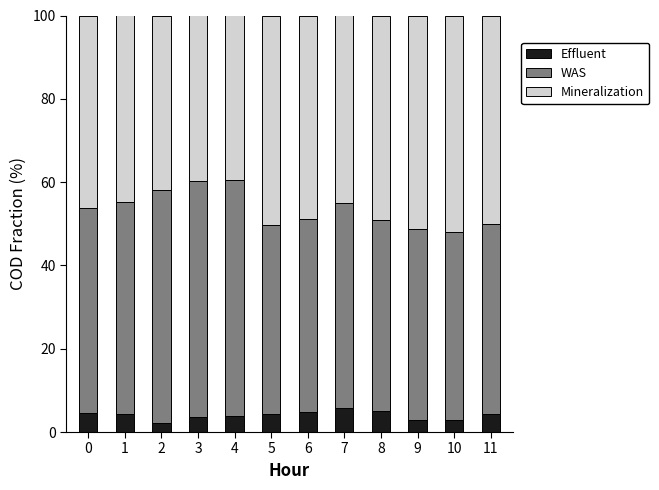

Does the chart contain any negative values?

No